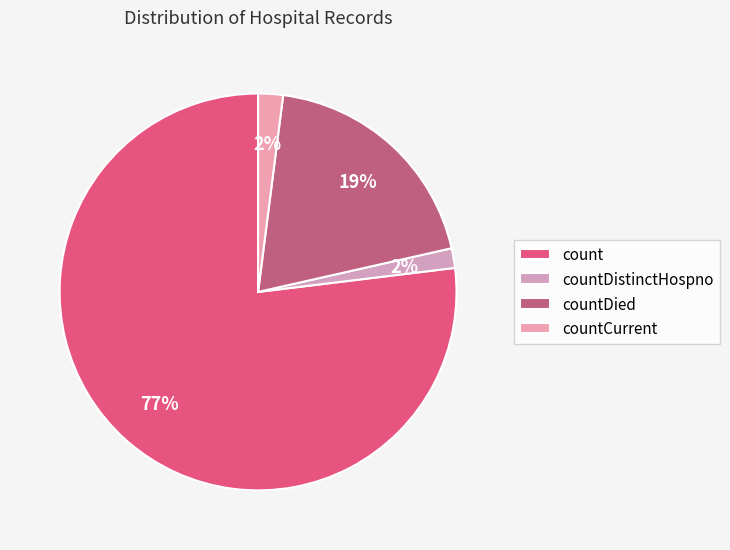

To the nearest percent, what percentage of the pie is countCurrent?

2%